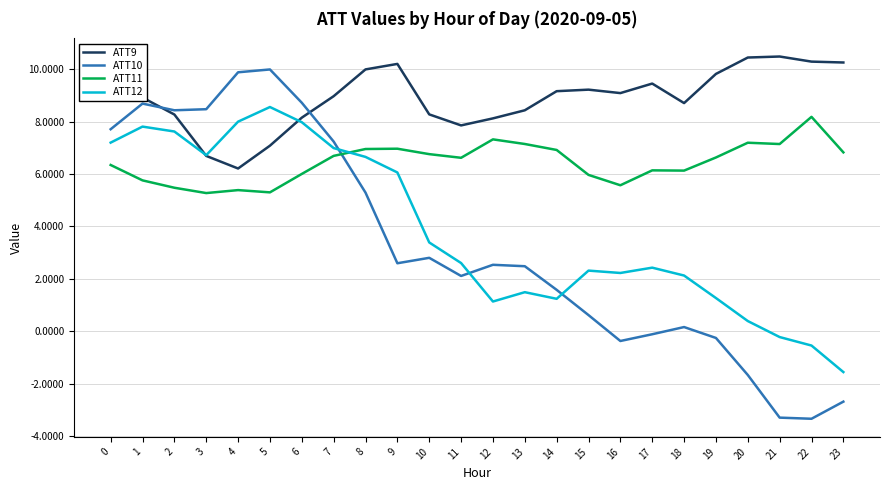

Which series changed the most between 3 and 12?

ATT10